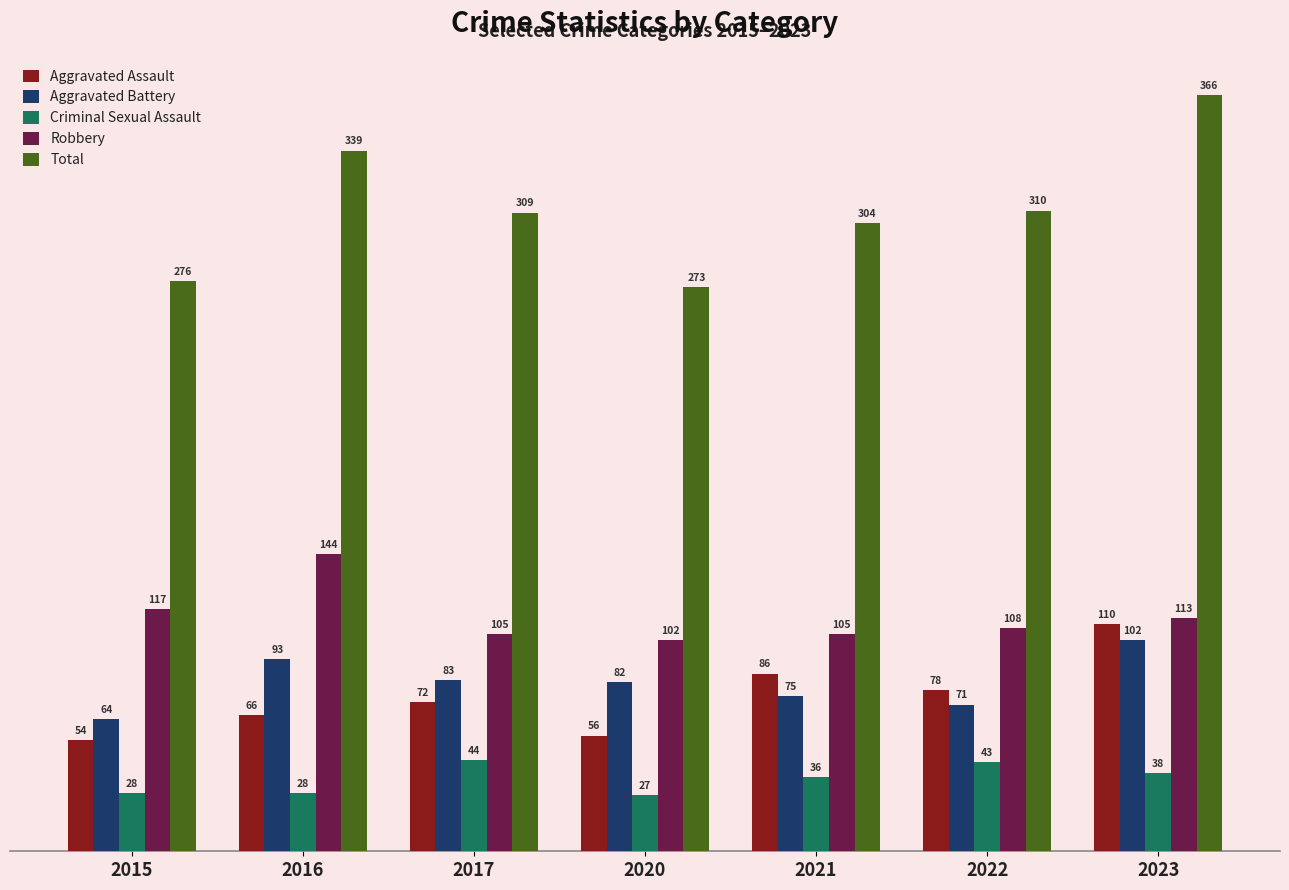

What is the maximum value shown in the chart?

366